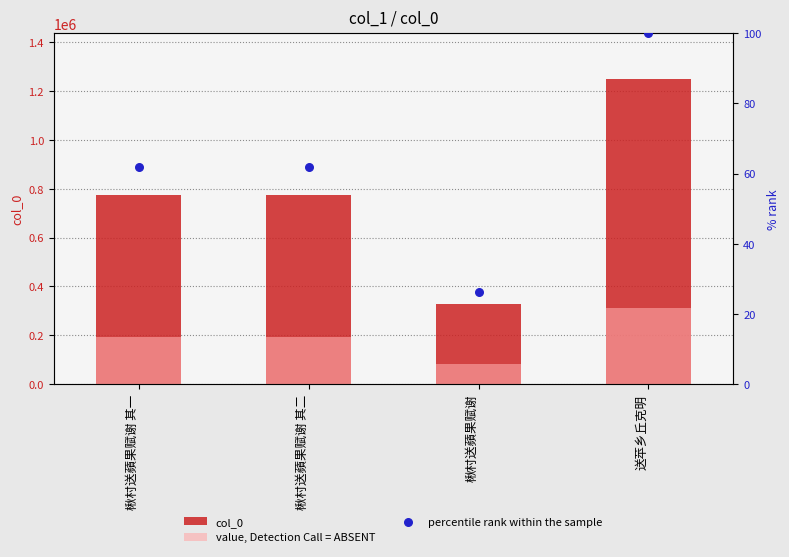

What is the total value across all series at 楸村送蘋果赋谢 其二?

966590.6